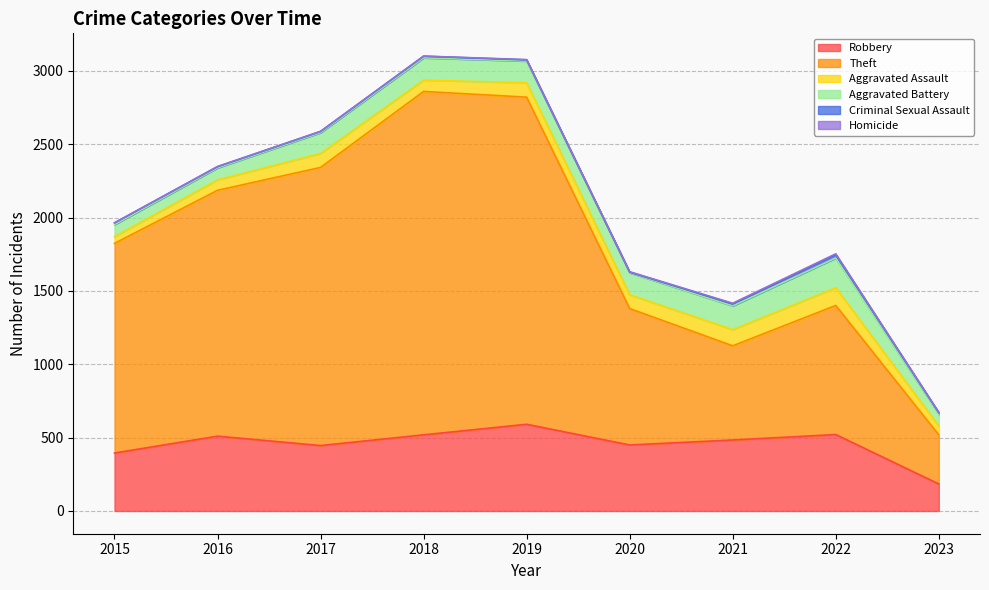

What is the total value across all series at 2017?

2588